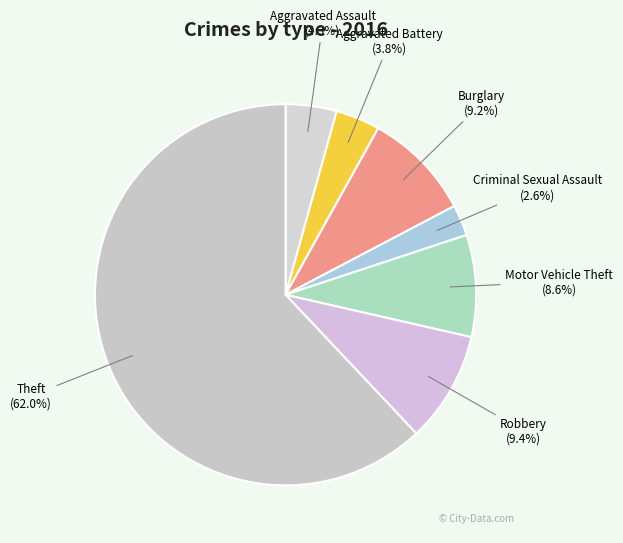

To the nearest percent, what portion does Aggravated Battery represent?

4%